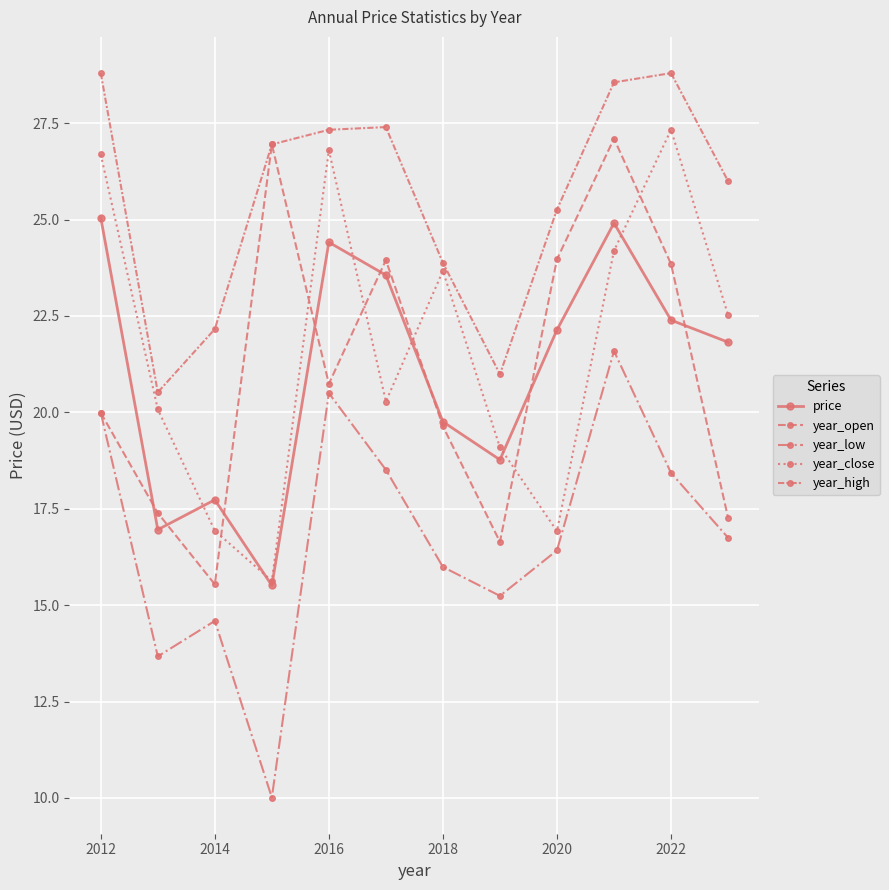

True or false: year_low and year_open cross at least once.

False